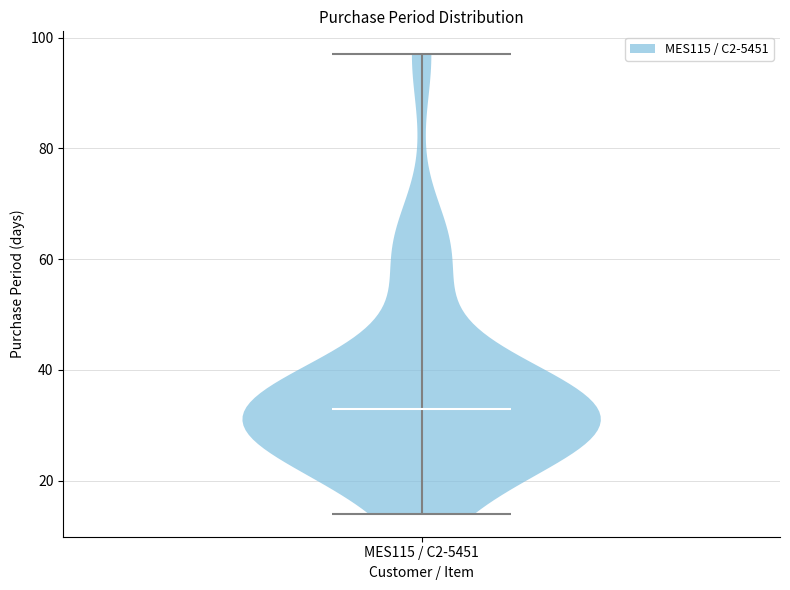

Read this violin plot against the y-axis: where its median line is, and the lowest and highest points the violin reaches. The values are not printed on the chart, so give them approximately, as read against the axis.

median line 34, lowest point 14, highest point 98